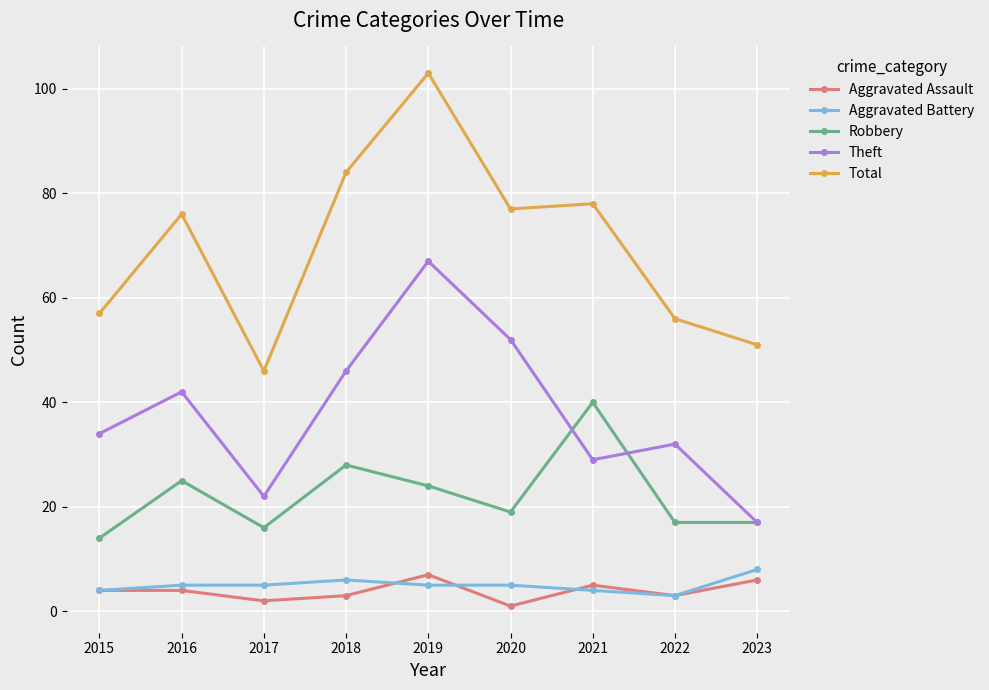

The value of Aggravated Battery at 2023 is 8. True or false?

True